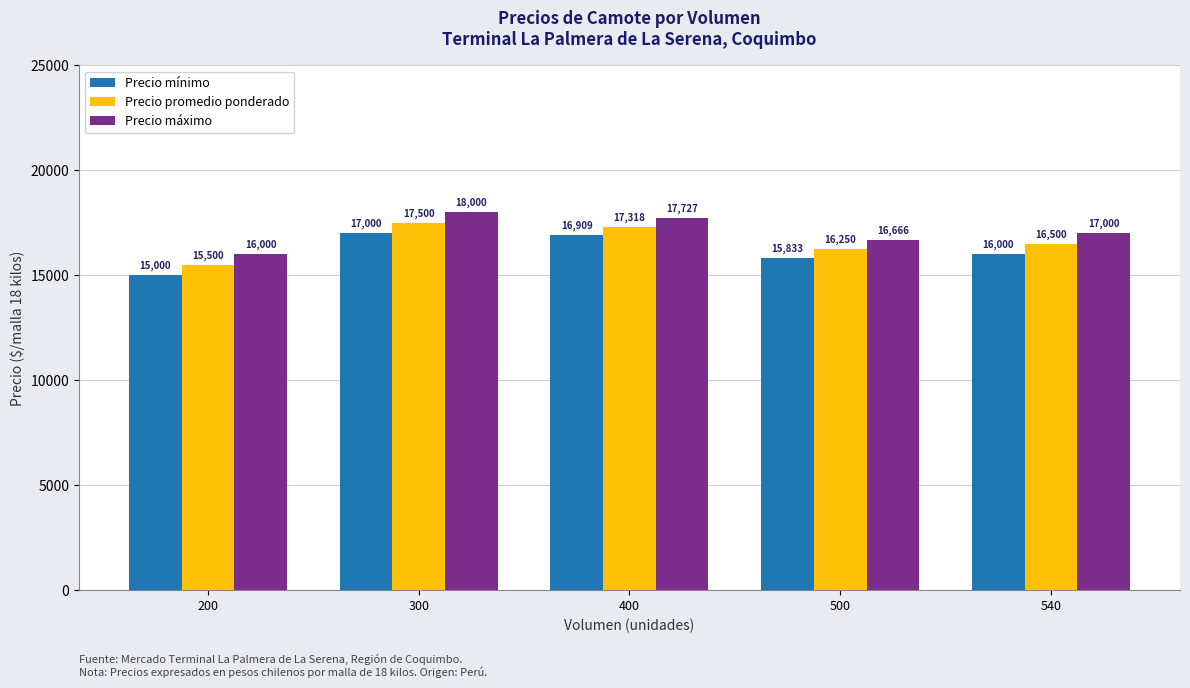

Which series changed the most between 300 and 400?

Precio máximo